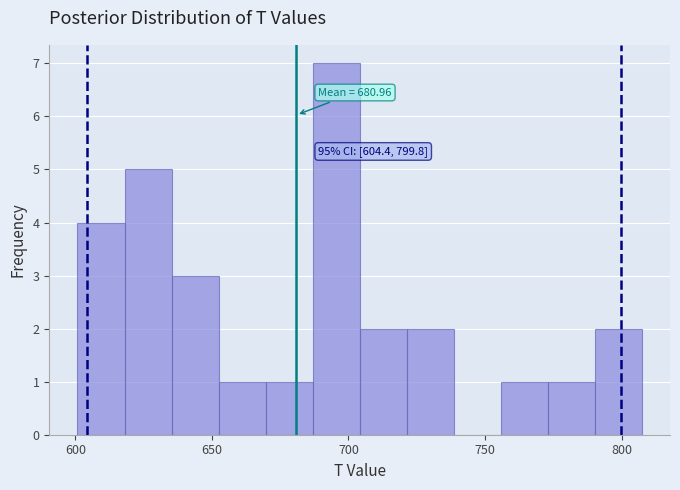

Around what value on the x-axis is the tallest bar? Give the approximate position of its centre, as read against the axis.

695